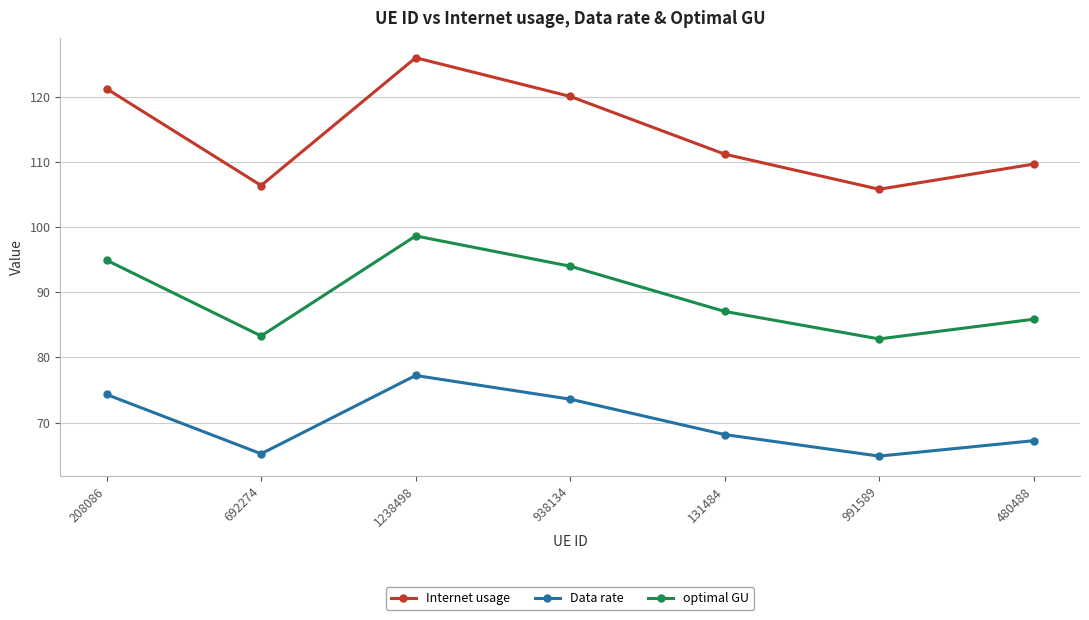

Which category has the highest value across all series?

1238498